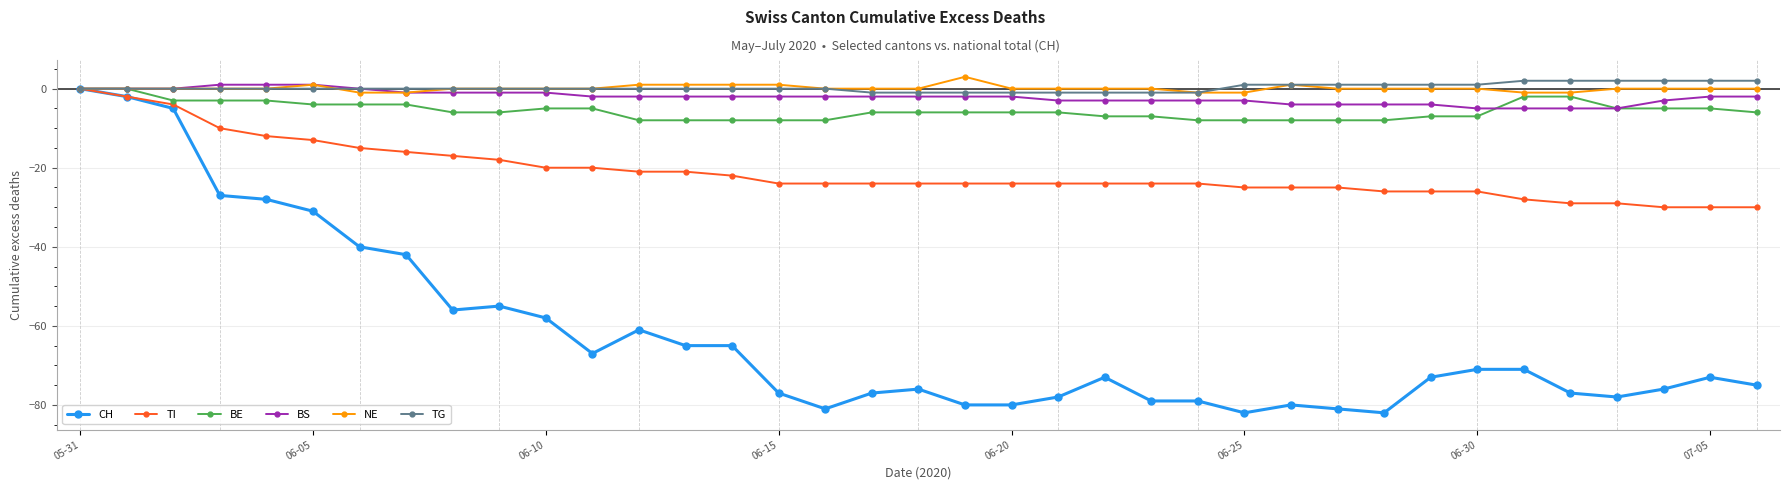

What is the value of the BE point at the 31st from the left?

-7